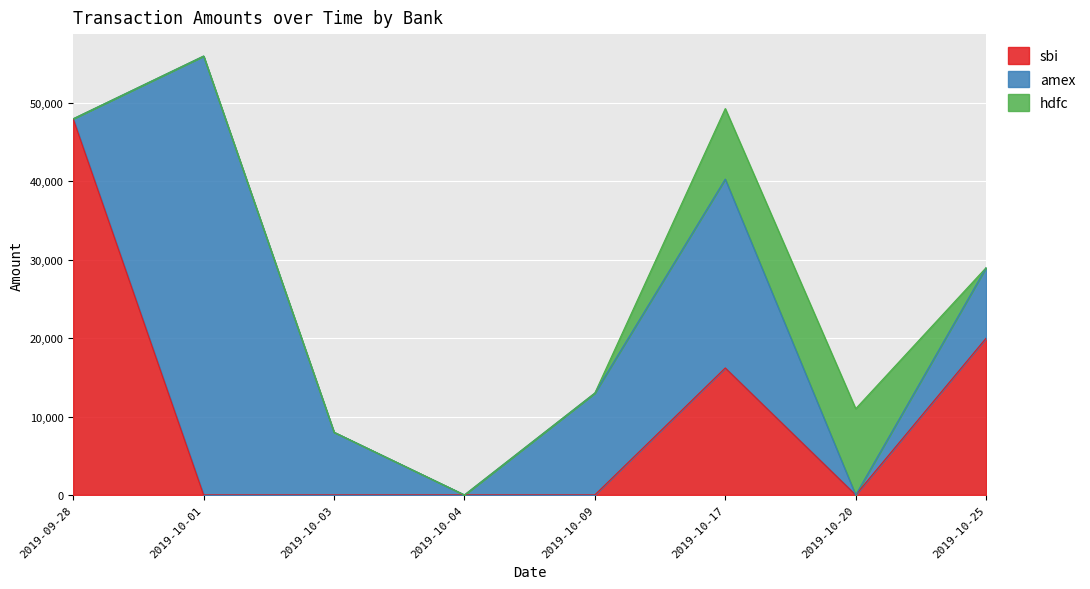

How many times do amex and sbi cross each other?

1